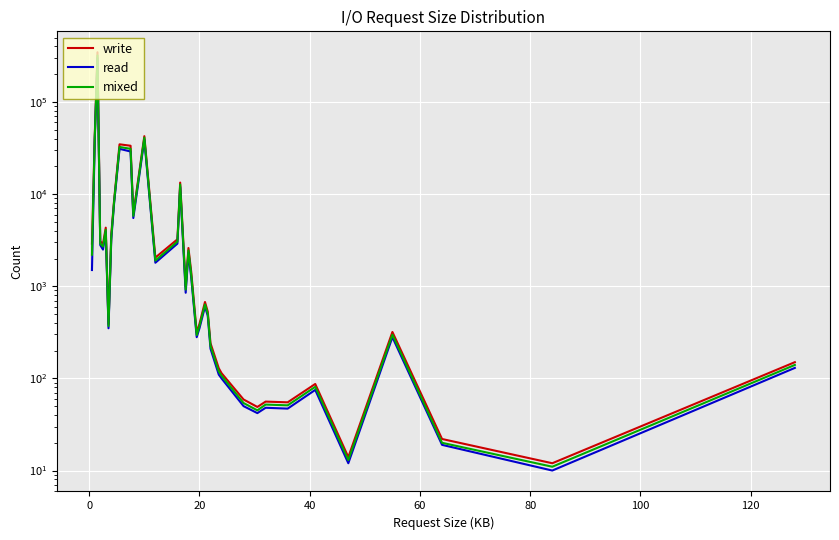

Reading left to right, what are all the values shown in this chart?

write: 2902	42053	346426	3074	2885	4325	388	3647	8364	34717	33491	6094	42546	2048	3232	13342	997	2600	1441	314	391	675	531	241	129	114	59	49	56	55	87	14	319	22	12	150
read: 1500	38000	300000	2800	2500	3900	350	3200	7800	31000	29000	5500	39000	1800	2900	12000	850	2300	1250	280	350	600	480	210	110	100	50	42	48	47	75	12	280	19	10	130
mixed: 2200	40000	320000	2900	2700	4100	370	3400	8100	32500	31000	5800	41000	1900	3050	12700	920	2450	1340	295	370	635	505	225	119	107	54	45	52	51	81	13	298	20	11	140